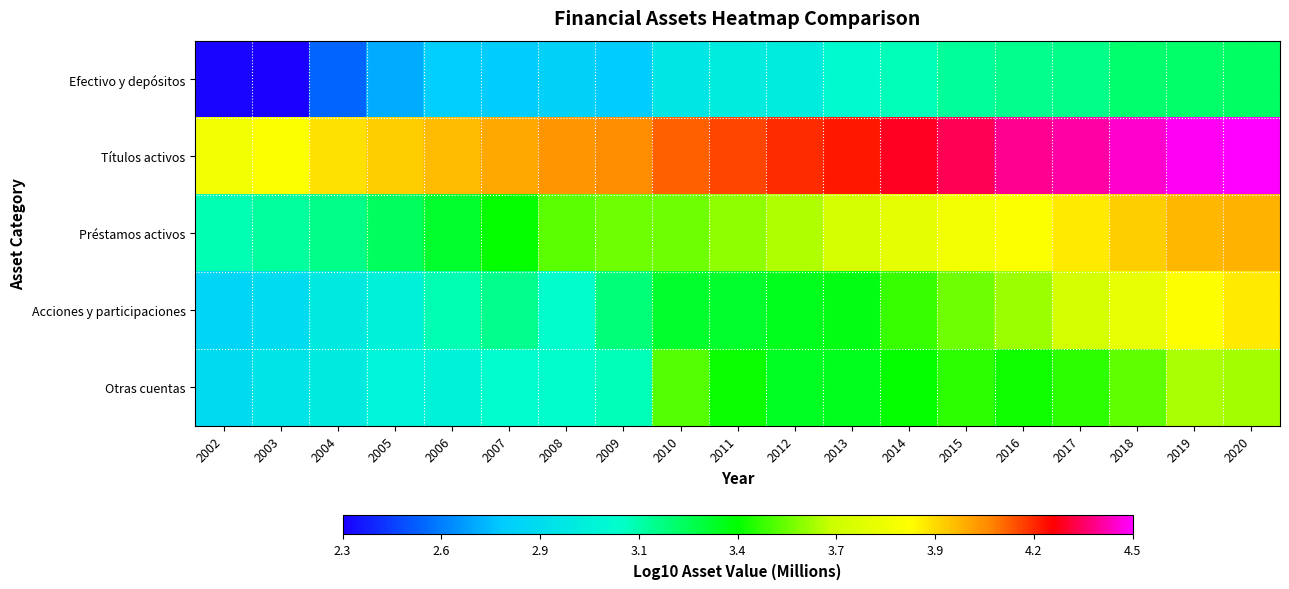

At 2004, list the series in order from smallest to largest.

Efectivo y depósitos, Acciones y participaciones, Otras cuentas, Préstamos activos, Títulos activos